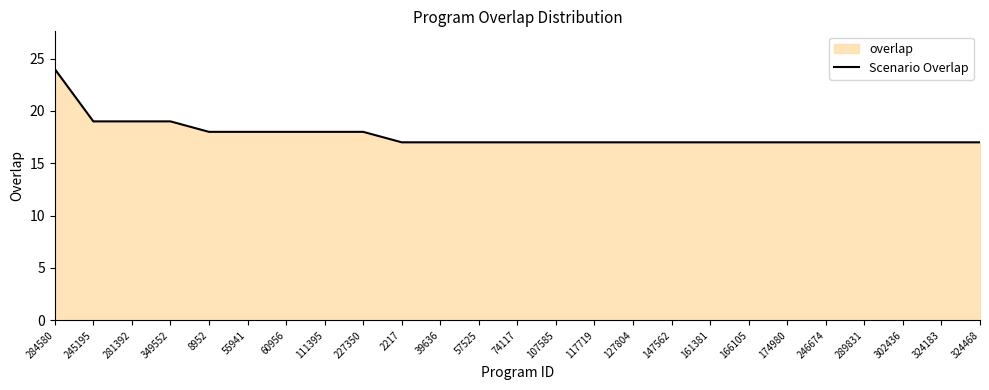

What is the minimum value shown in the chart?

17